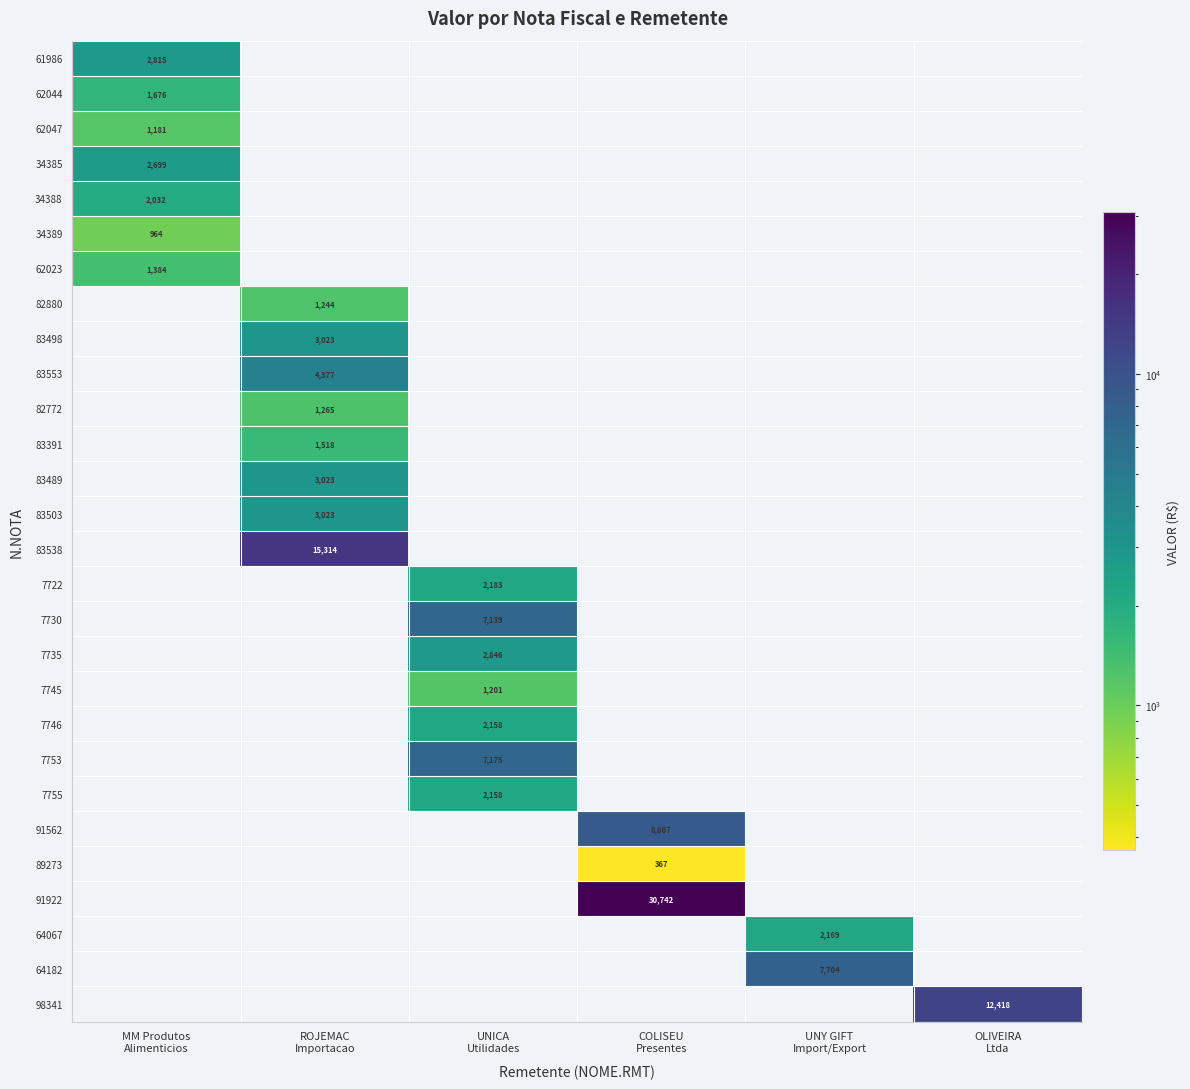

How many distinct data groups are displayed?

28